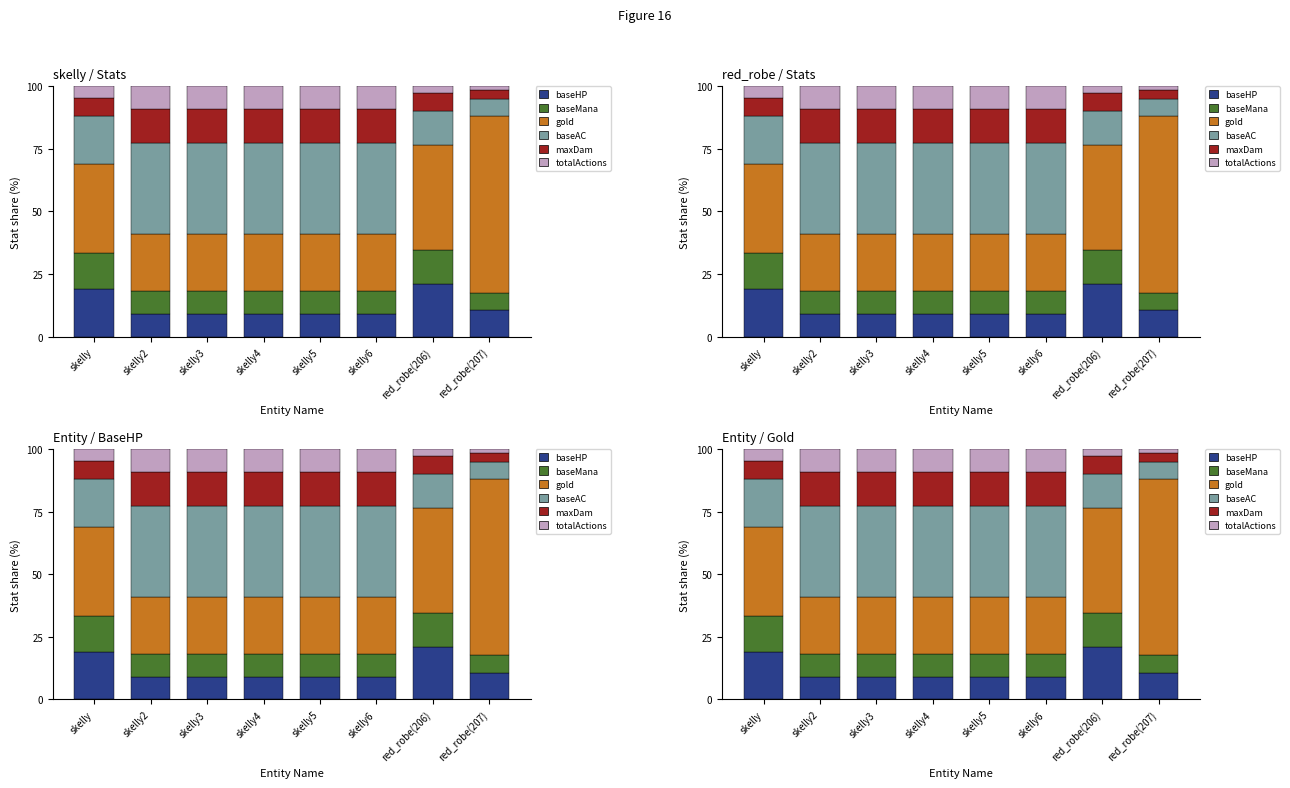

Rank the categories by baseMana value from highest to lowest.

skelly, red_robe(206), skelly2, skelly3, skelly4, skelly5, skelly6, red_robe(207)